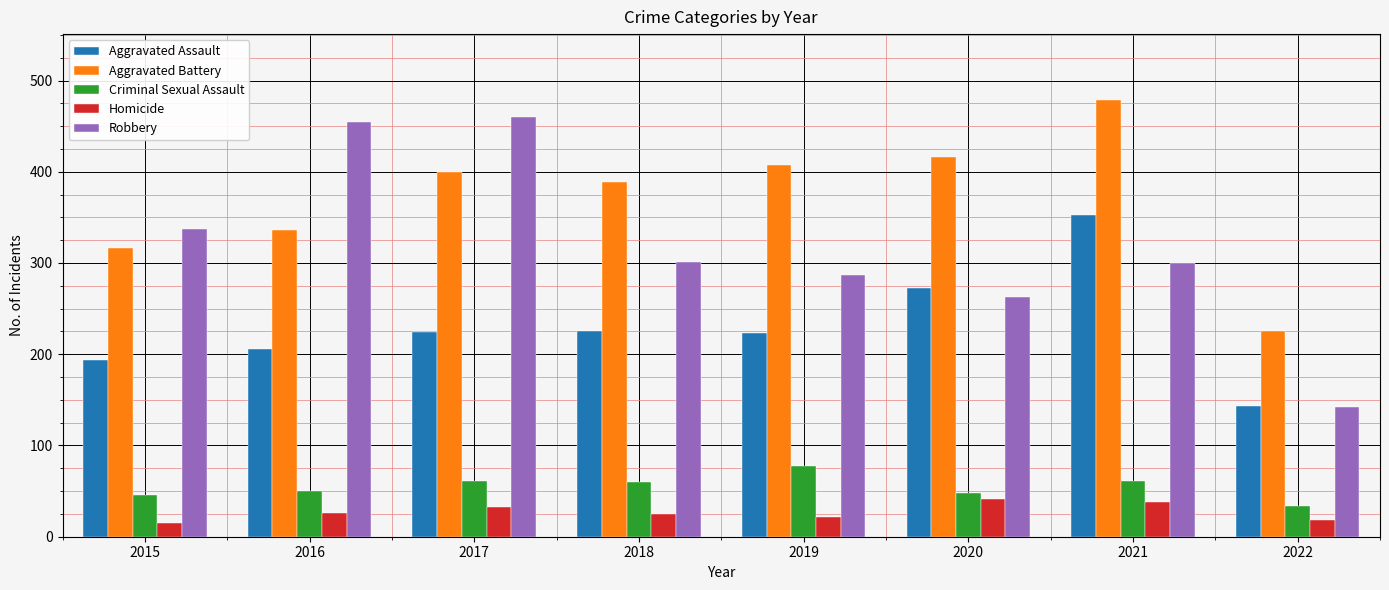

What is the spread (max minus min) of values at 2015?

322